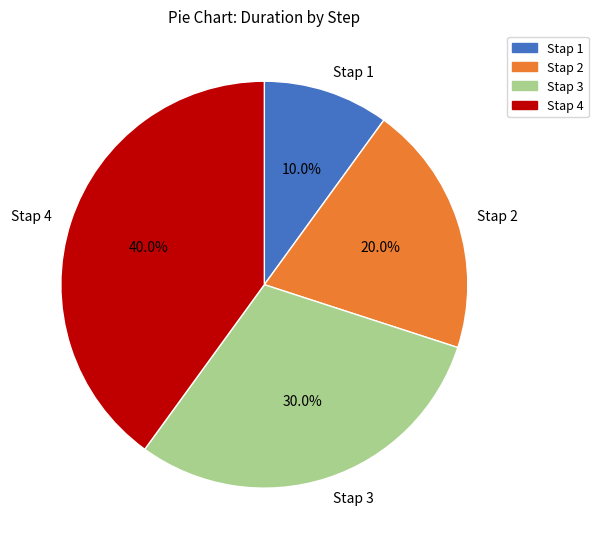

True or false: Stap 1 accounts for 10% of the total.

True